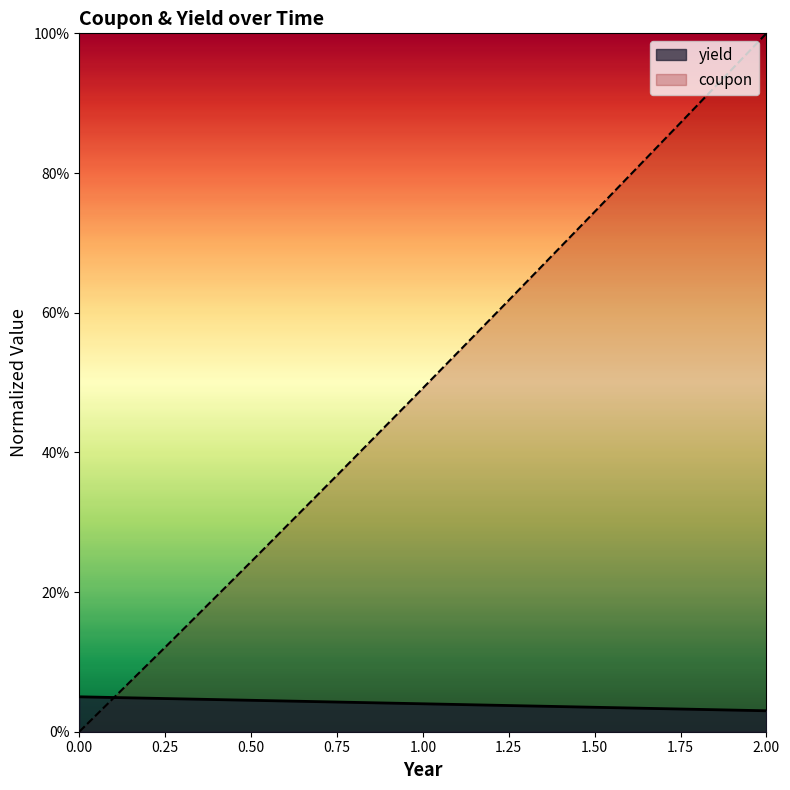

Reading right to left, list all the values displayed in this chart.

yield: 0.0	0.0	0.0	0.0	0.0	0.0	0.0	0.0	0.1
coupon: 1.0	0.9	0.7	0.6	0.5	0.4	0.2	0.1	0.0